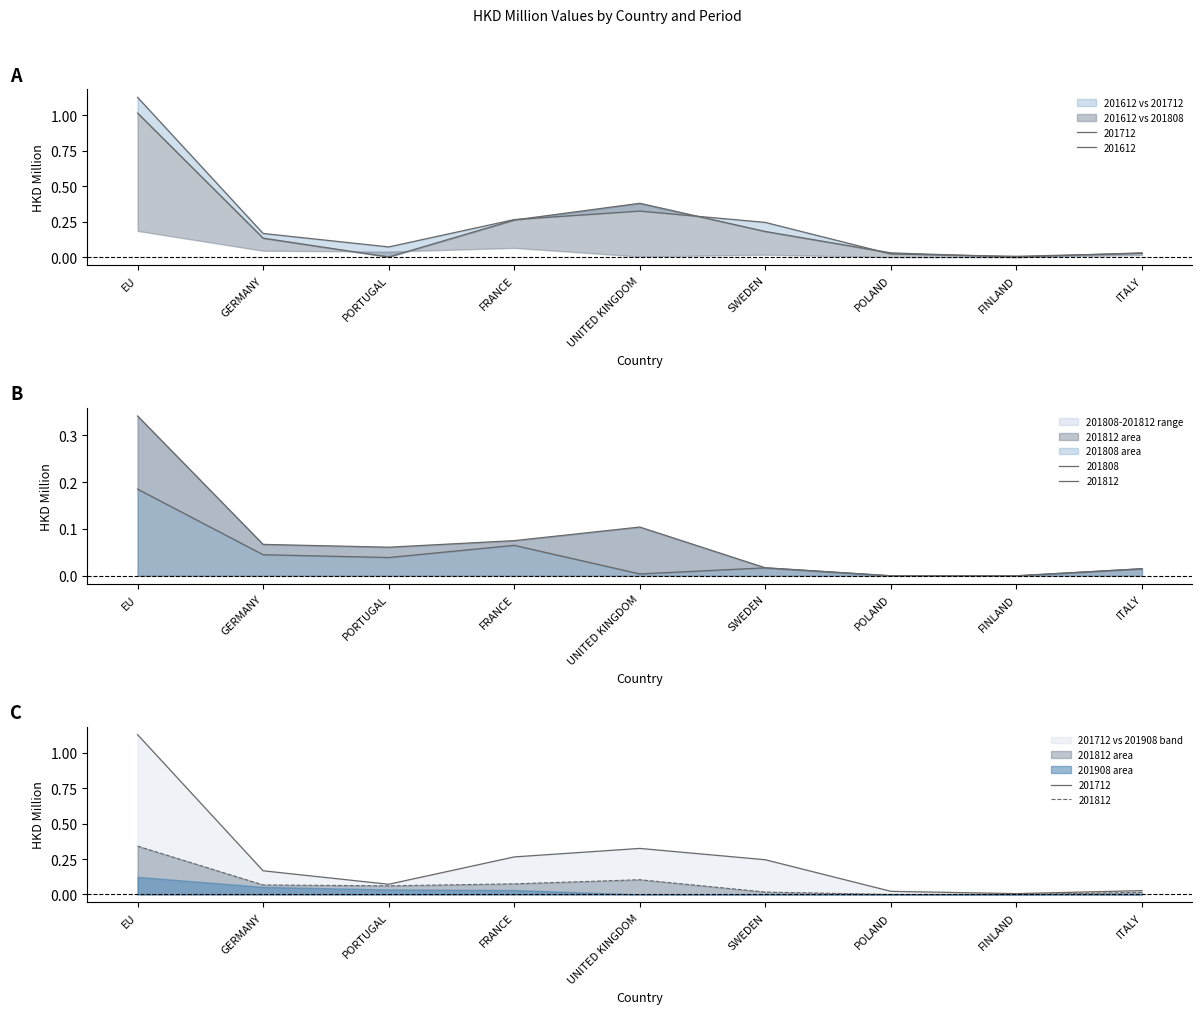

What is the label of the 1st point from the right?

ITALY